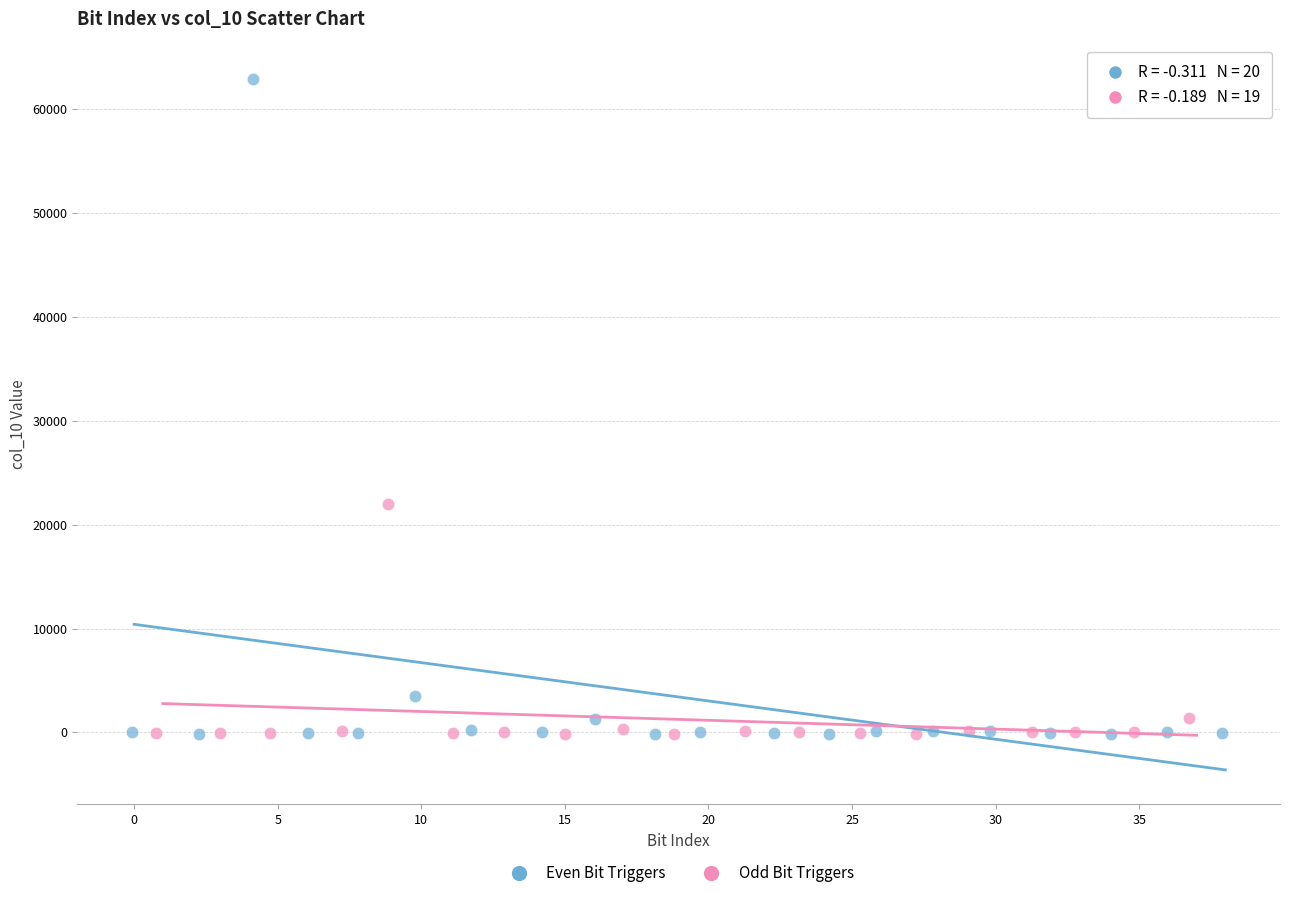

Which series has the widest spread of Y values?

Even Bit Triggers